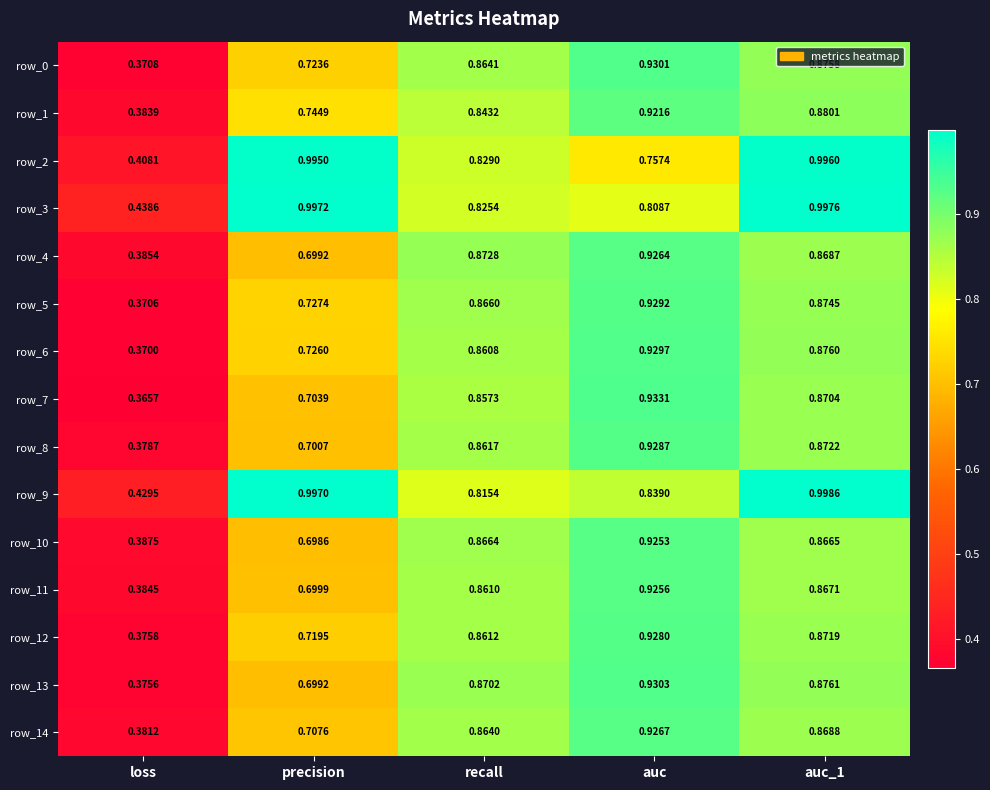

How many categories are shown in the chart?

5